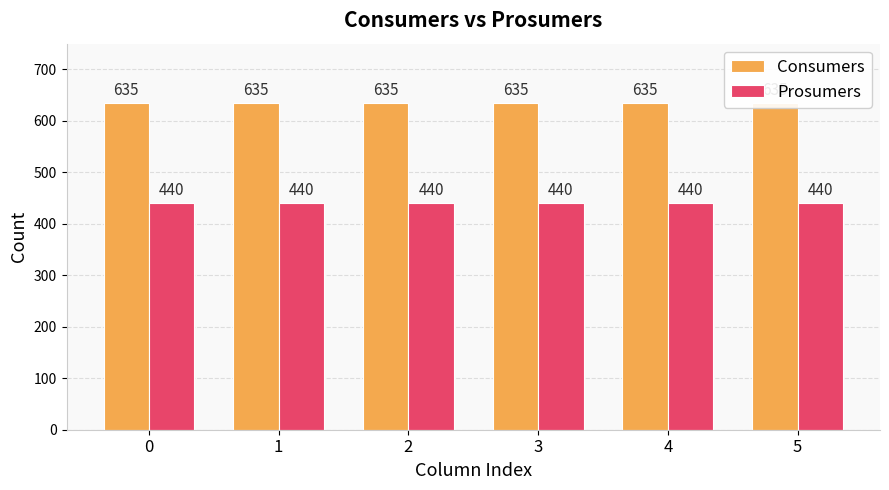

List the labels in order of Prosumers value, largest first.

0, 1, 2, 3, 4, 5